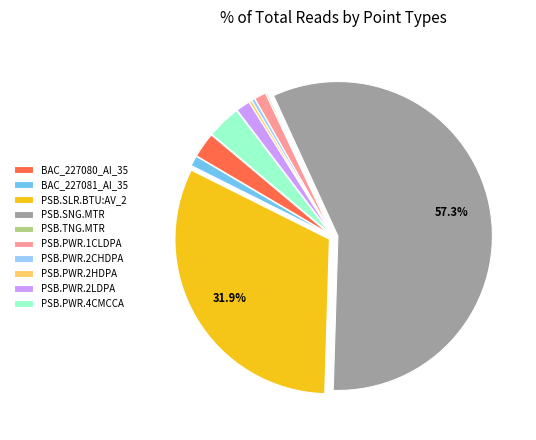

Between PSB.PWR.4CMCCA and PSB.PWR.1CLDPA, which is larger?

PSB.PWR.4CMCCA